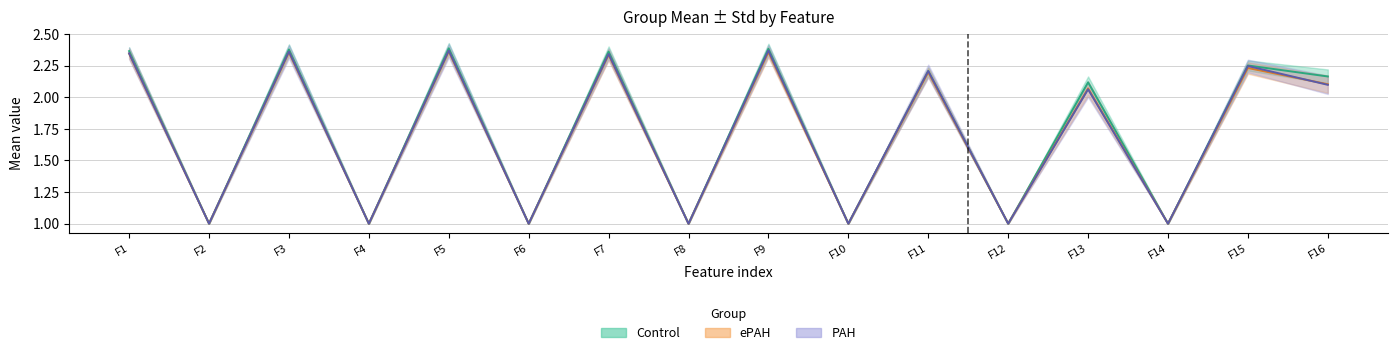

At which label does PAH mean reach its peak?

F9